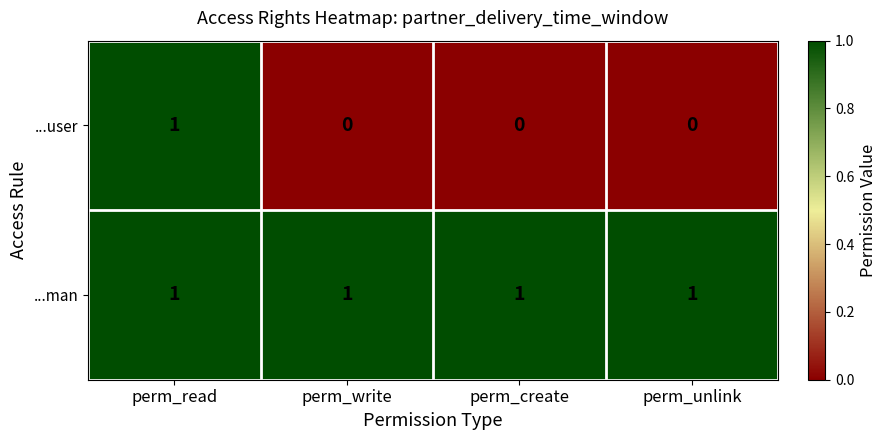

At which category is the sum across all series the highest?

perm_read